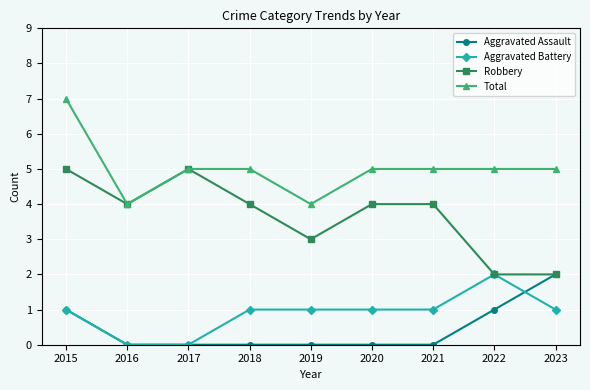

Reading right to left, extract all data points from this chart.

Aggravated Assault: 2023=2	2022=1	2021=0	2020=0	2019=0	2018=0	2017=0	2016=0	2015=1
Aggravated Battery: 2023=1	2022=2	2021=1	2020=1	2019=1	2018=1	2017=0	2016=0	2015=1
Robbery: 2023=2	2022=2	2021=4	2020=4	2019=3	2018=4	2017=5	2016=4	2015=5
Total: 2023=5	2022=5	2021=5	2020=5	2019=4	2018=5	2017=5	2016=4	2015=7